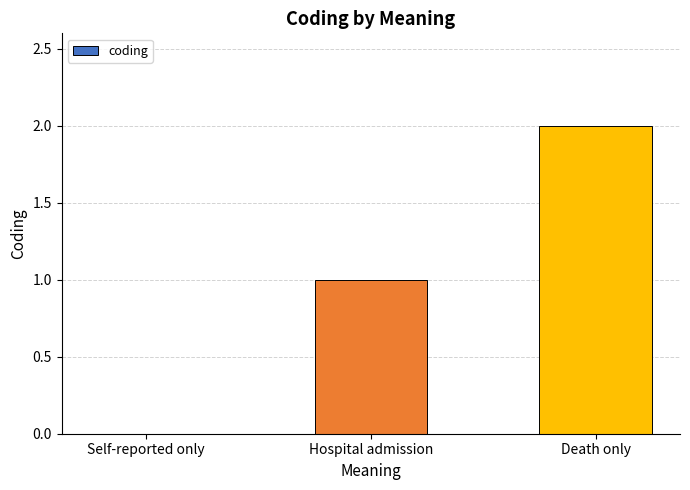

Which category has the highest value across all series?

Death only